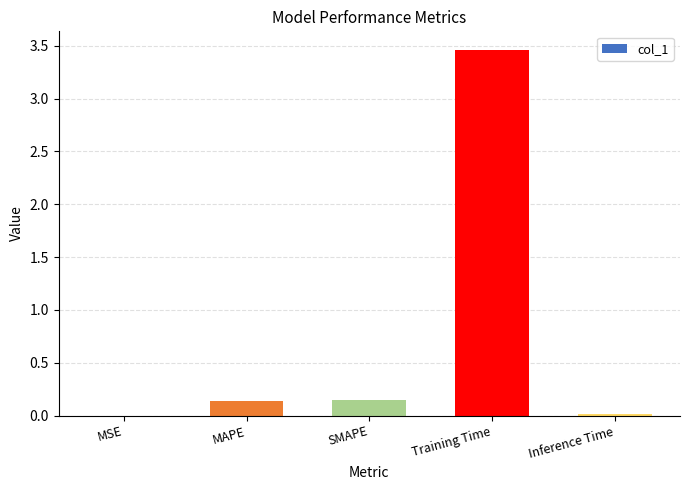

Which has a higher value, Training Time or MSE?

Training Time